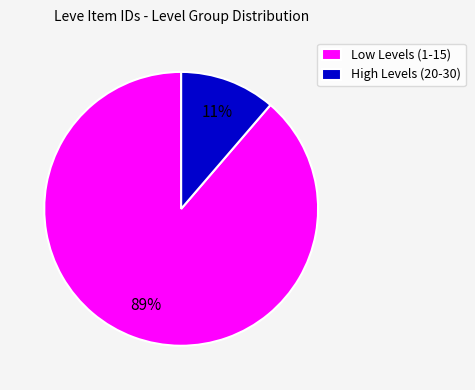

To the nearest percent, what is the average slice percentage?

50%